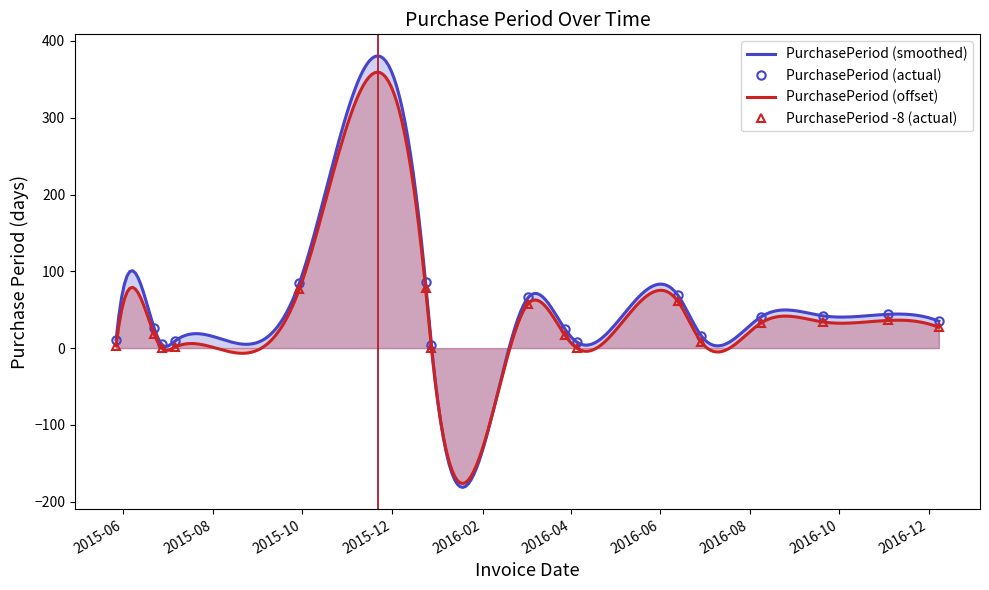

Between 2015-05-27 and 2015-12-24, which is larger?

2015-12-24